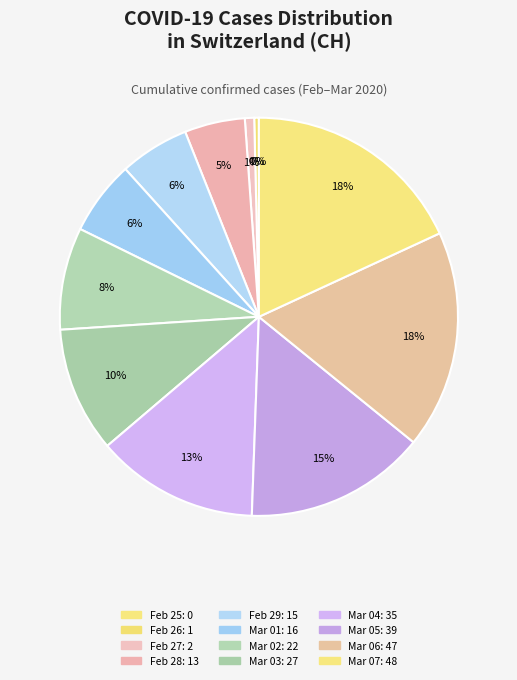

Count the number of slices in the pie.

12